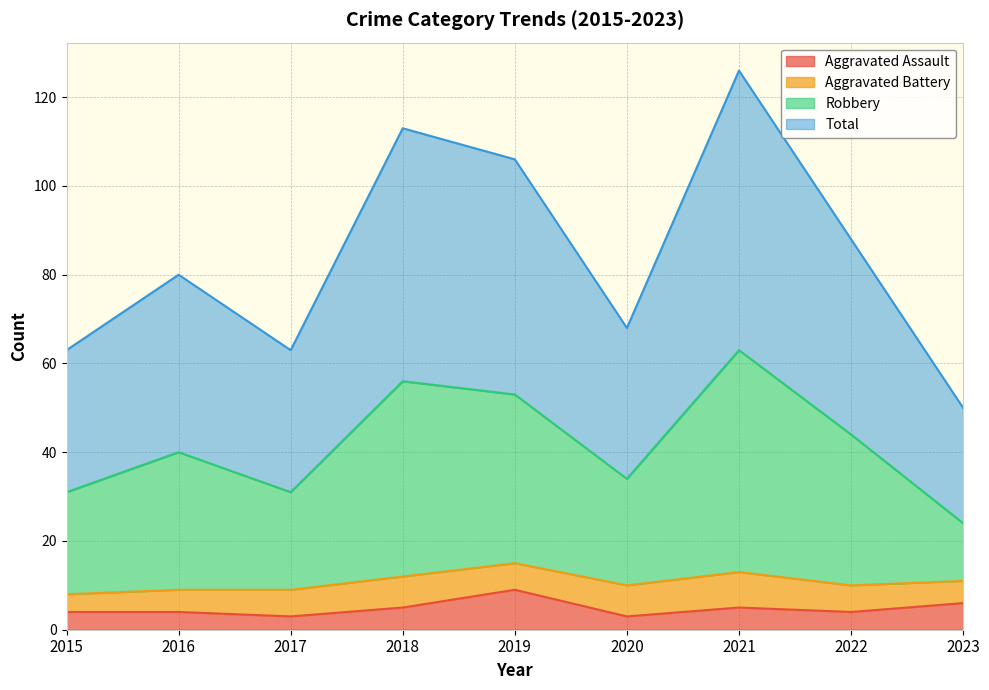

Between 2021 and 2022, which series saw the biggest shift?

Total